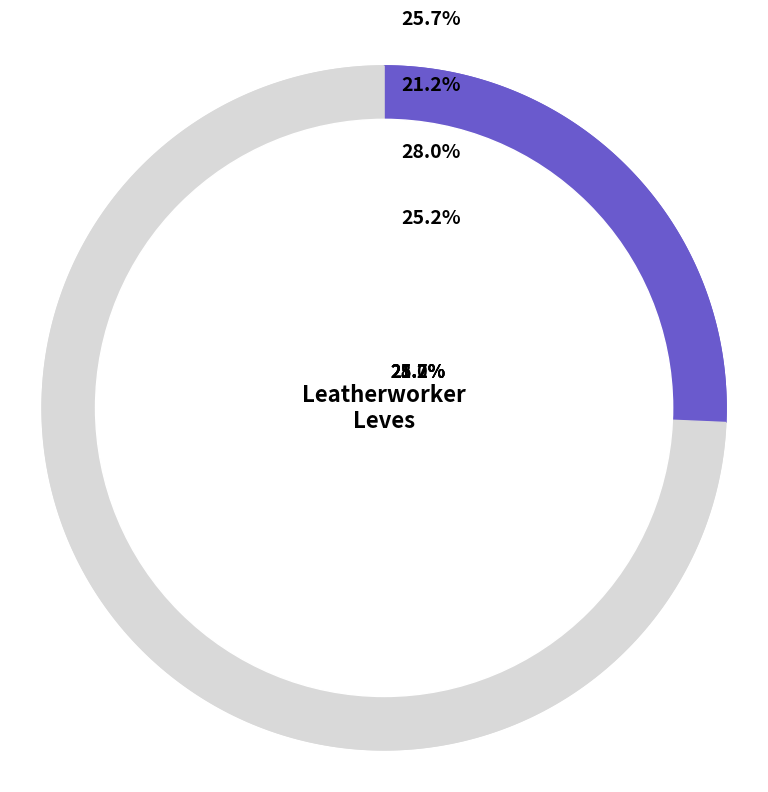

What percentage is the 5 slice, to the nearest percent?

7%